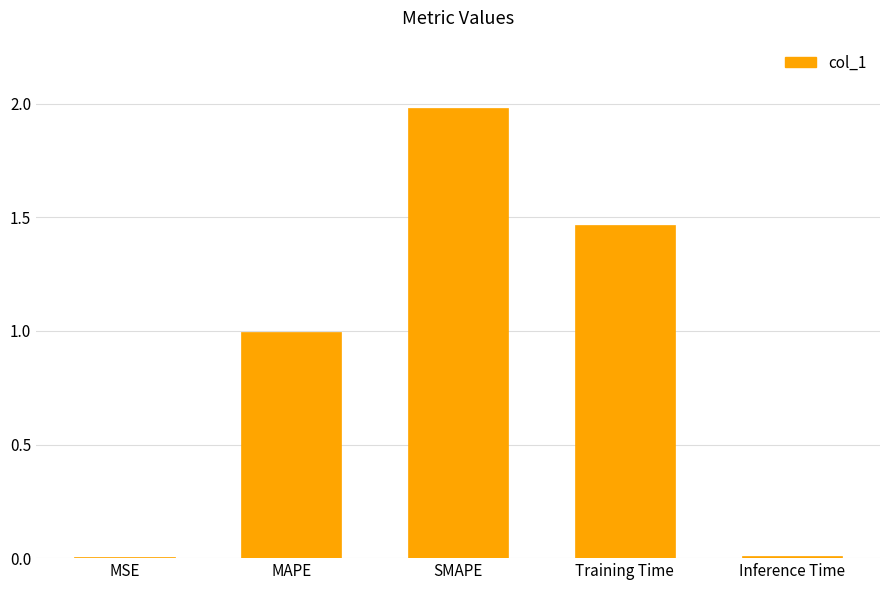

What is the sum of all values?

4.5